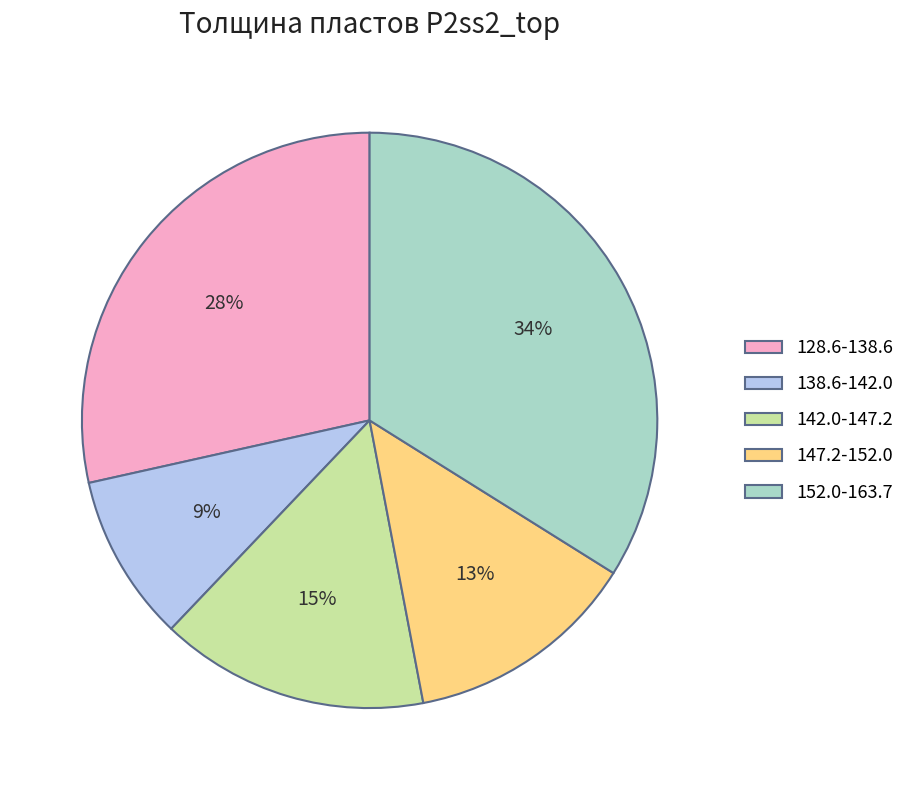

Do 138.6-142.0 and 152.0-163.7 together represent more than half of the pie?

No